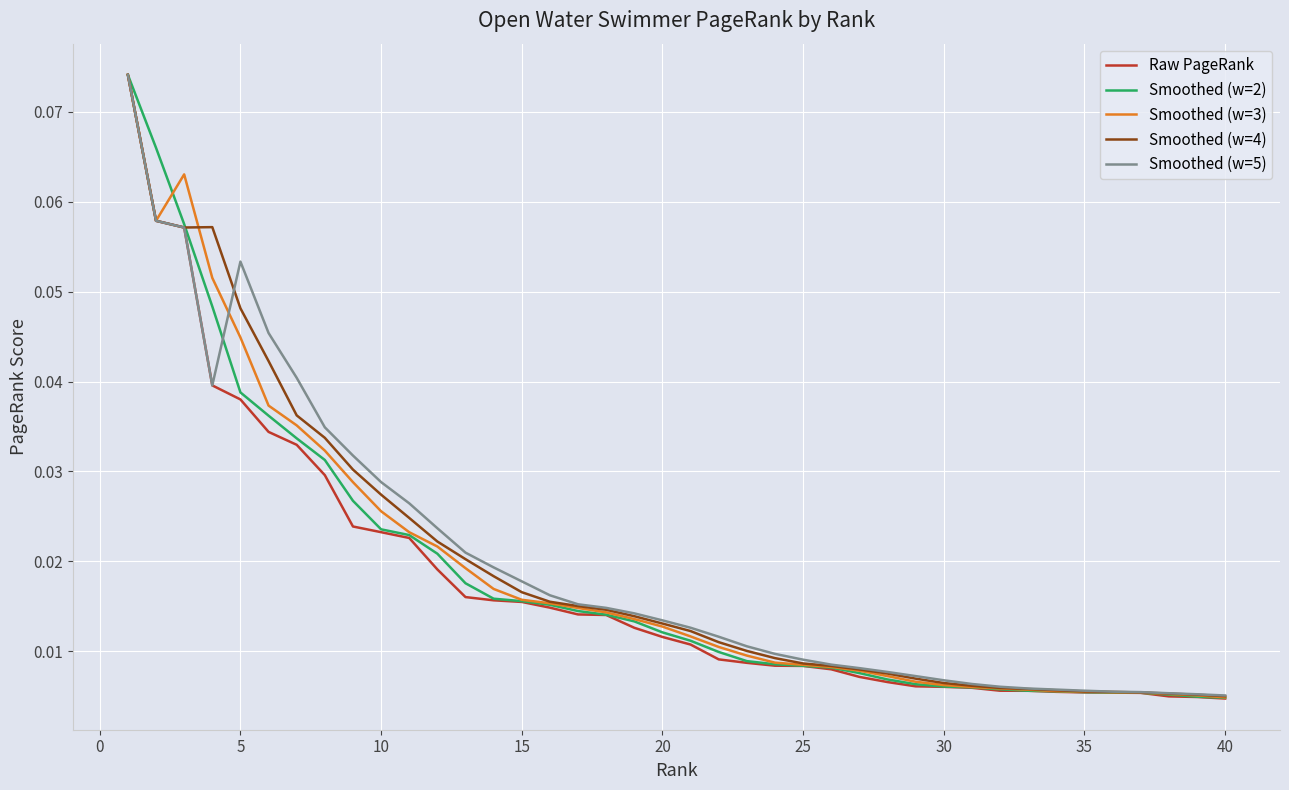

Which series has the widest spread of values?

Raw PageRank